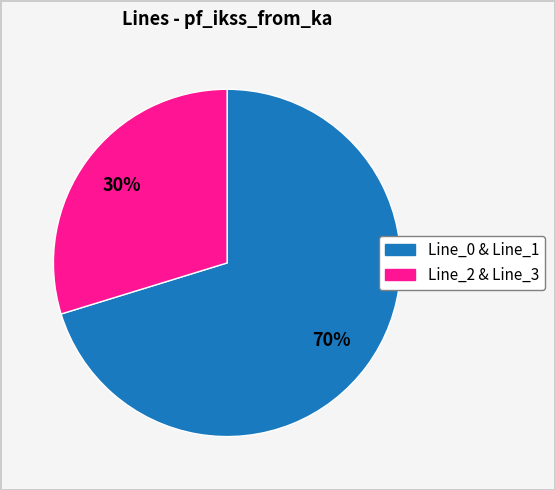

How many slices are in this pie chart?

2